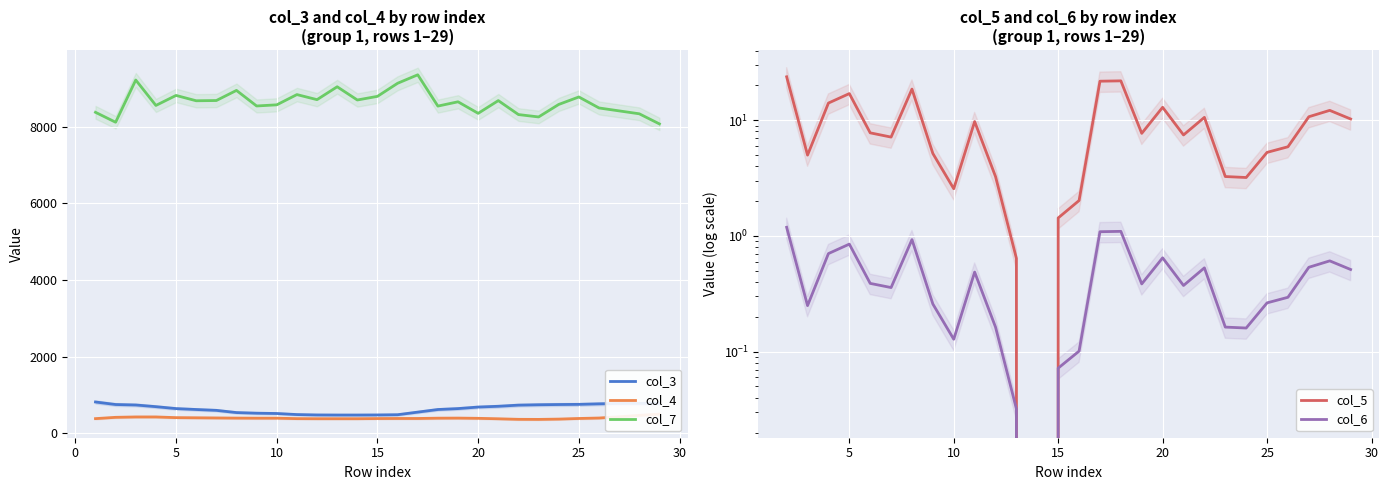

How many interior local peaks does the col_4 series have?

1